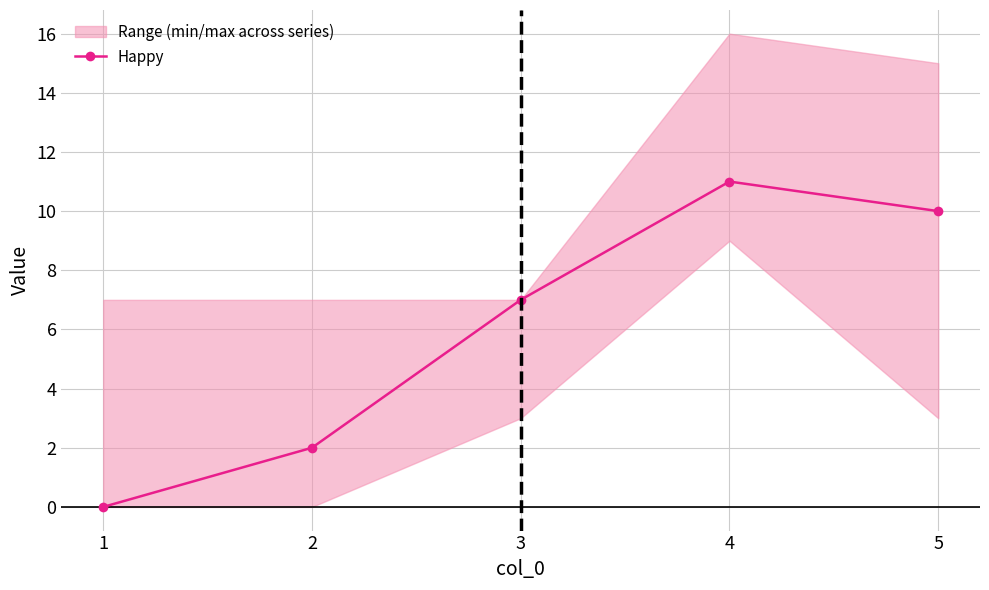

What is the sum of the values at 1 and 3?

7